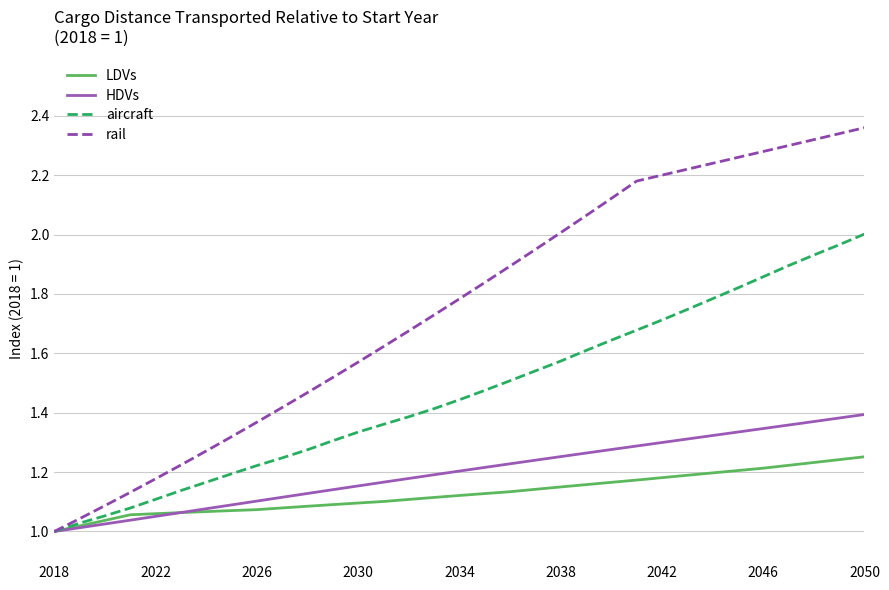

What is the difference between the maximum and minimum values in the HDVs series?

0.4